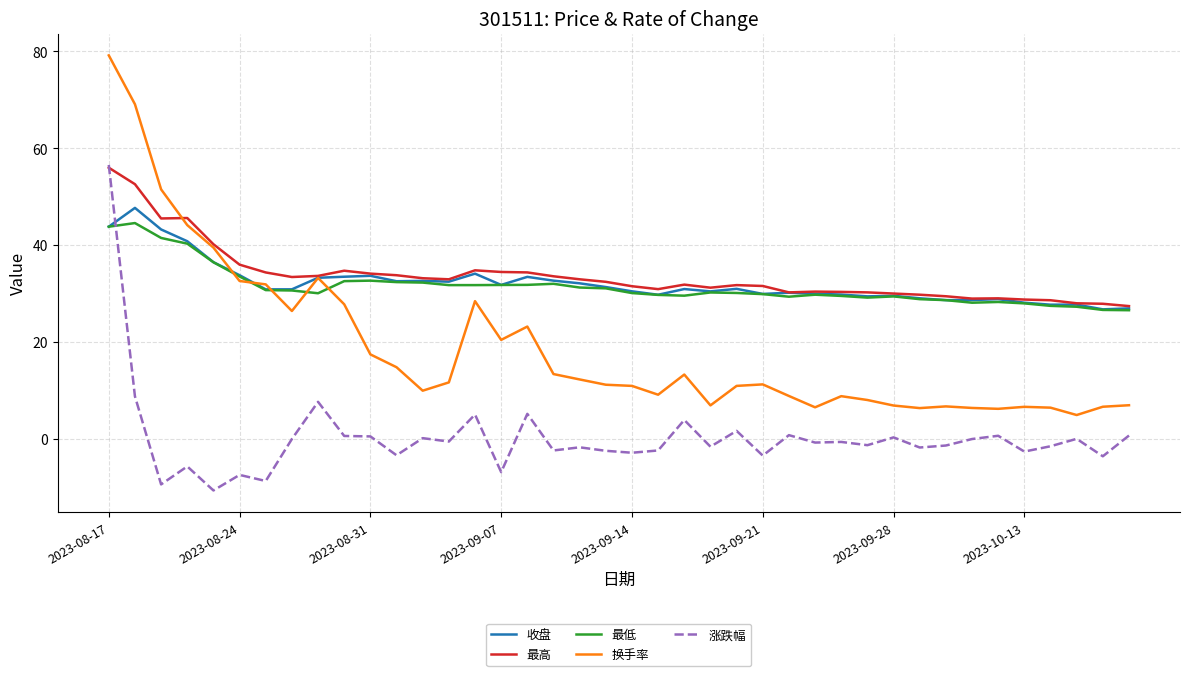

What is the average value of the 最高 series?

33.7